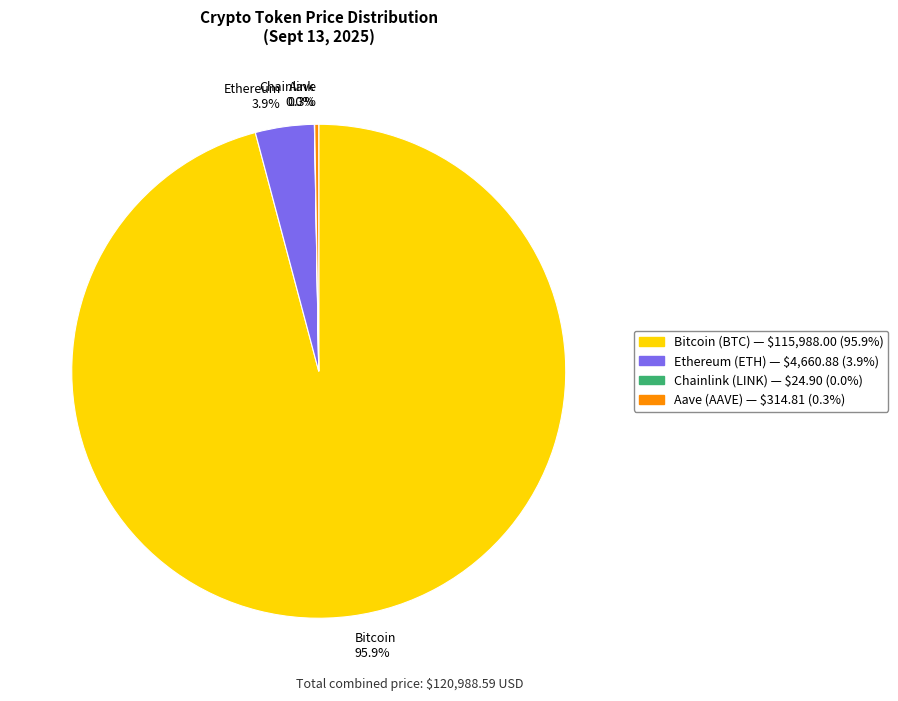

Does any single category account for the majority?

Yes